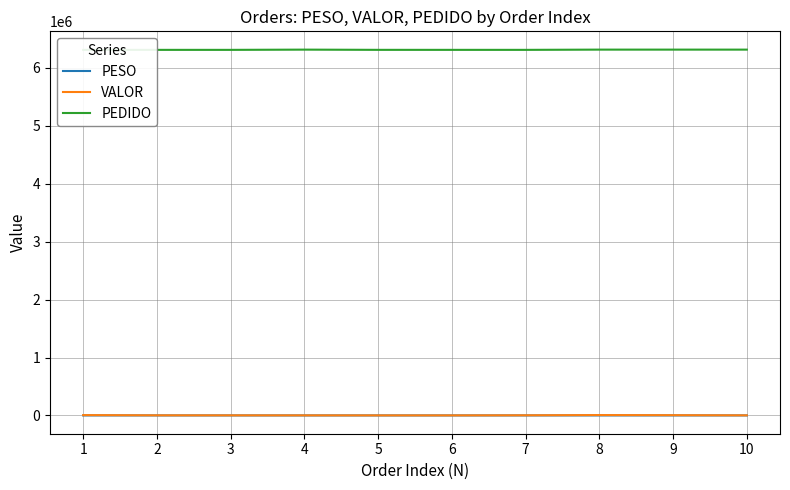

Which series has the widest spread of values?

VALOR